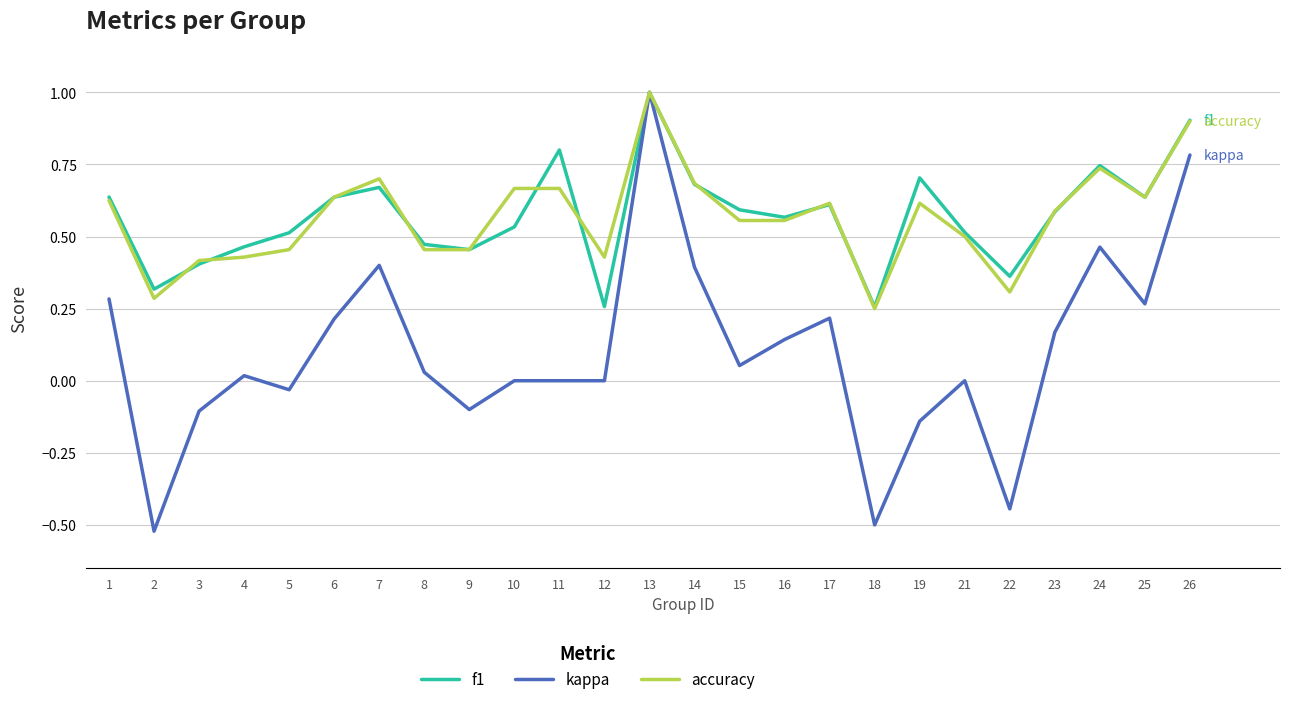

At which category is the sum across all series the highest?

13